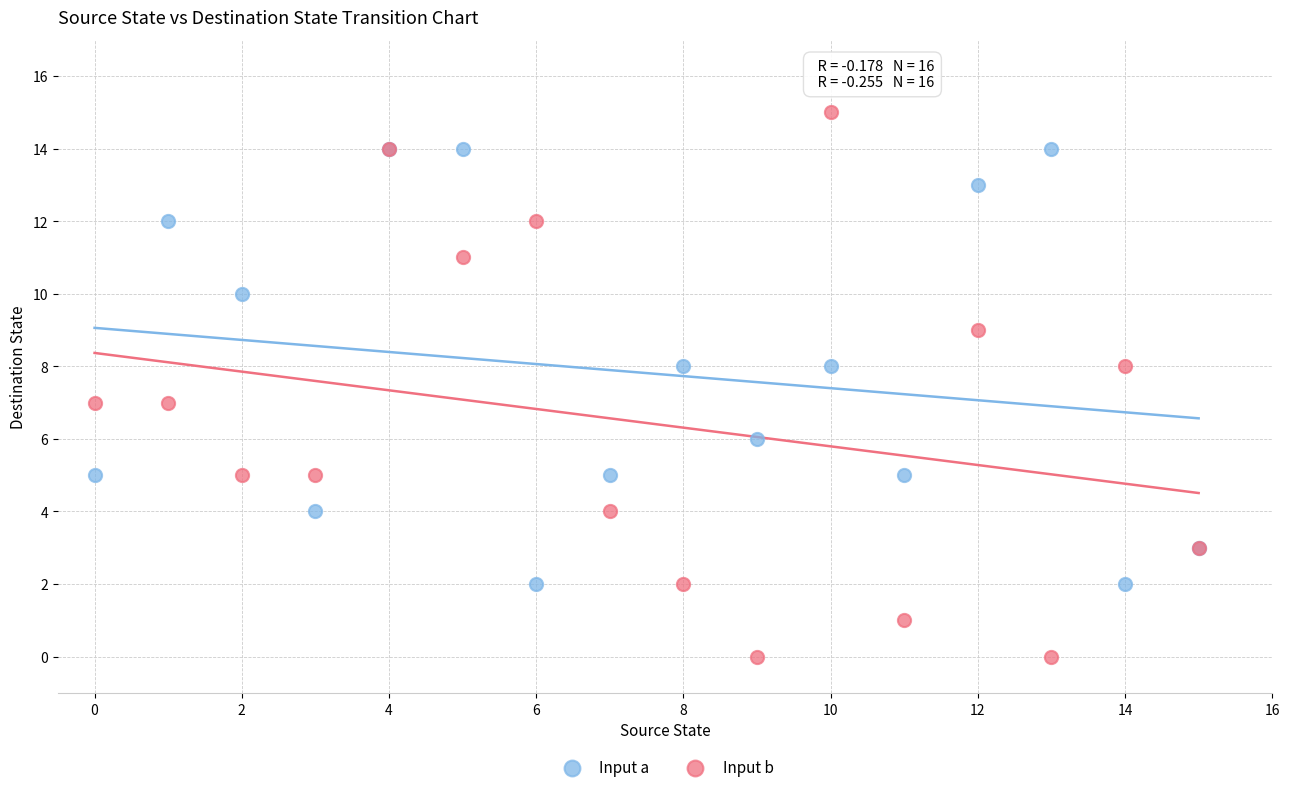

Which series has the widest spread of Y values?

Input b